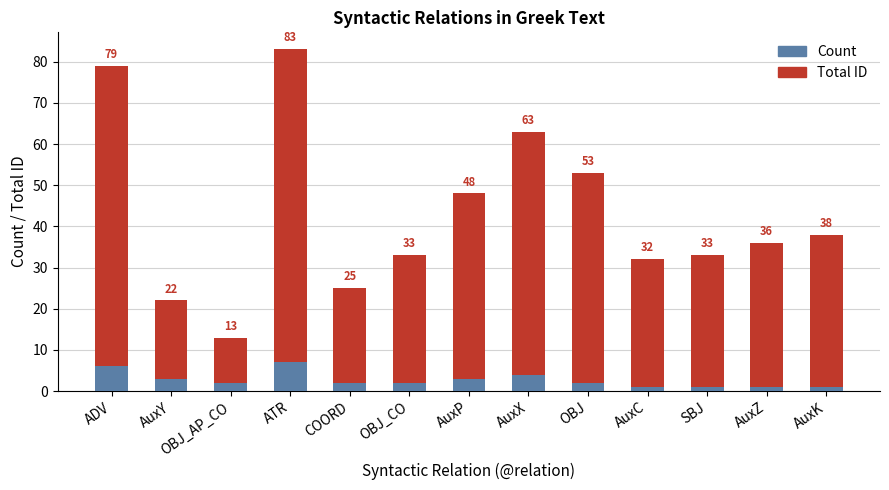

At how many categories does at least one series exceed 57?

3